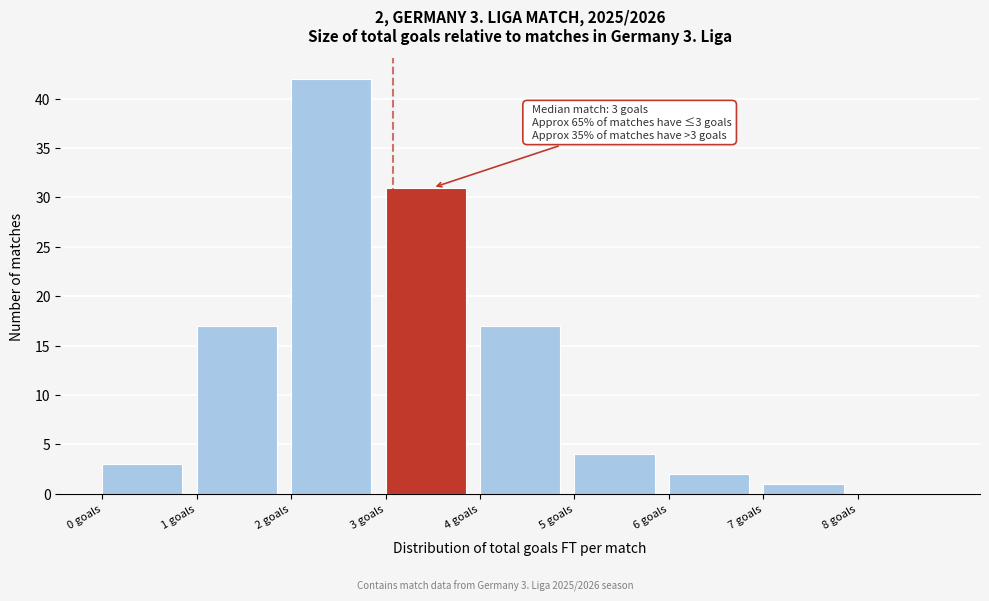

Which range on the x-axis has the tallest bar?

2 to 3